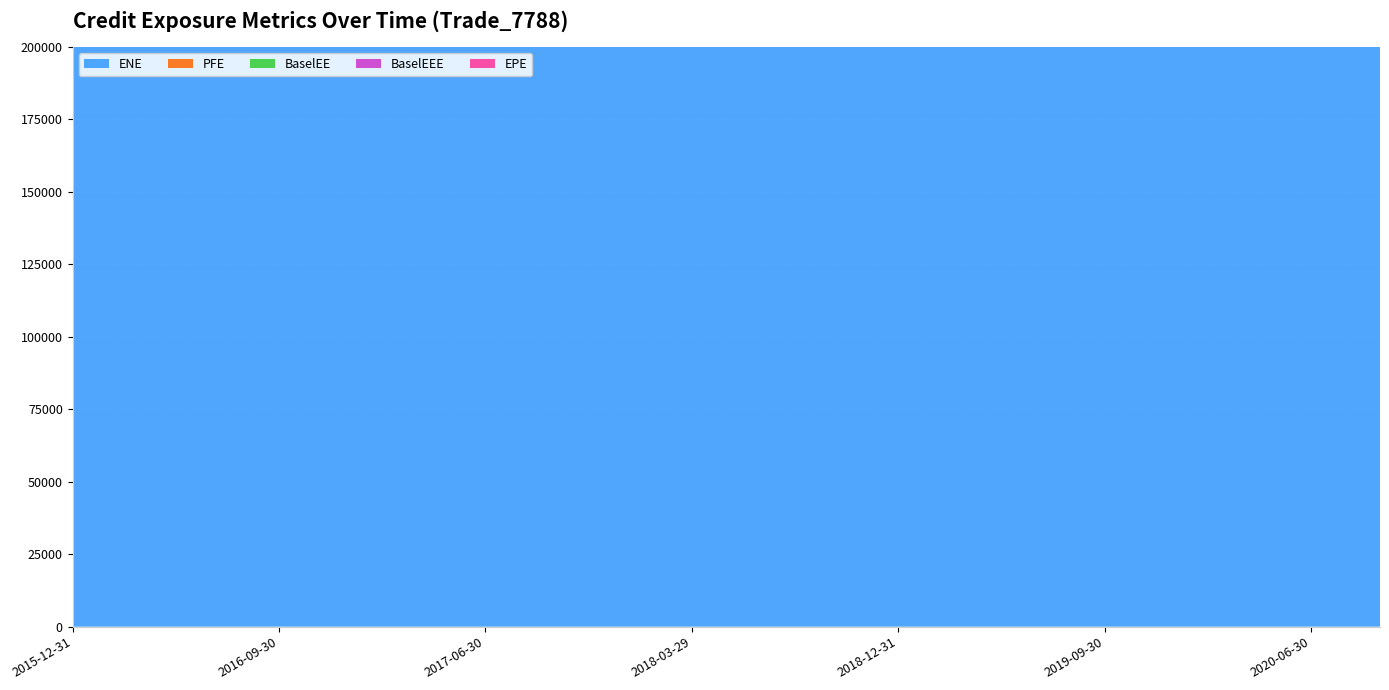

True or false: BaselEE and PFE cross at least once.

False